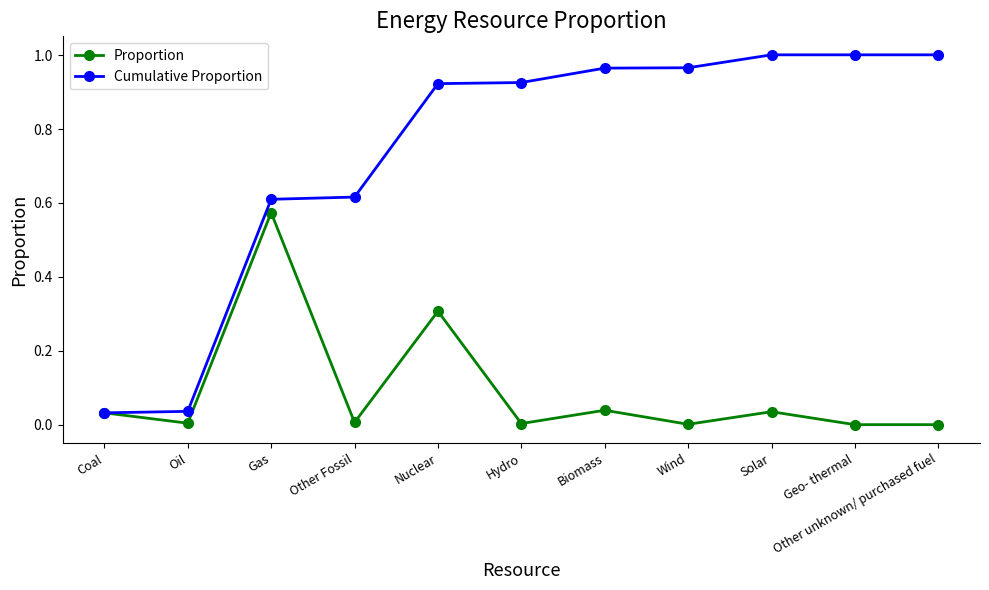

At how many categories does at least one series exceed 0?

11